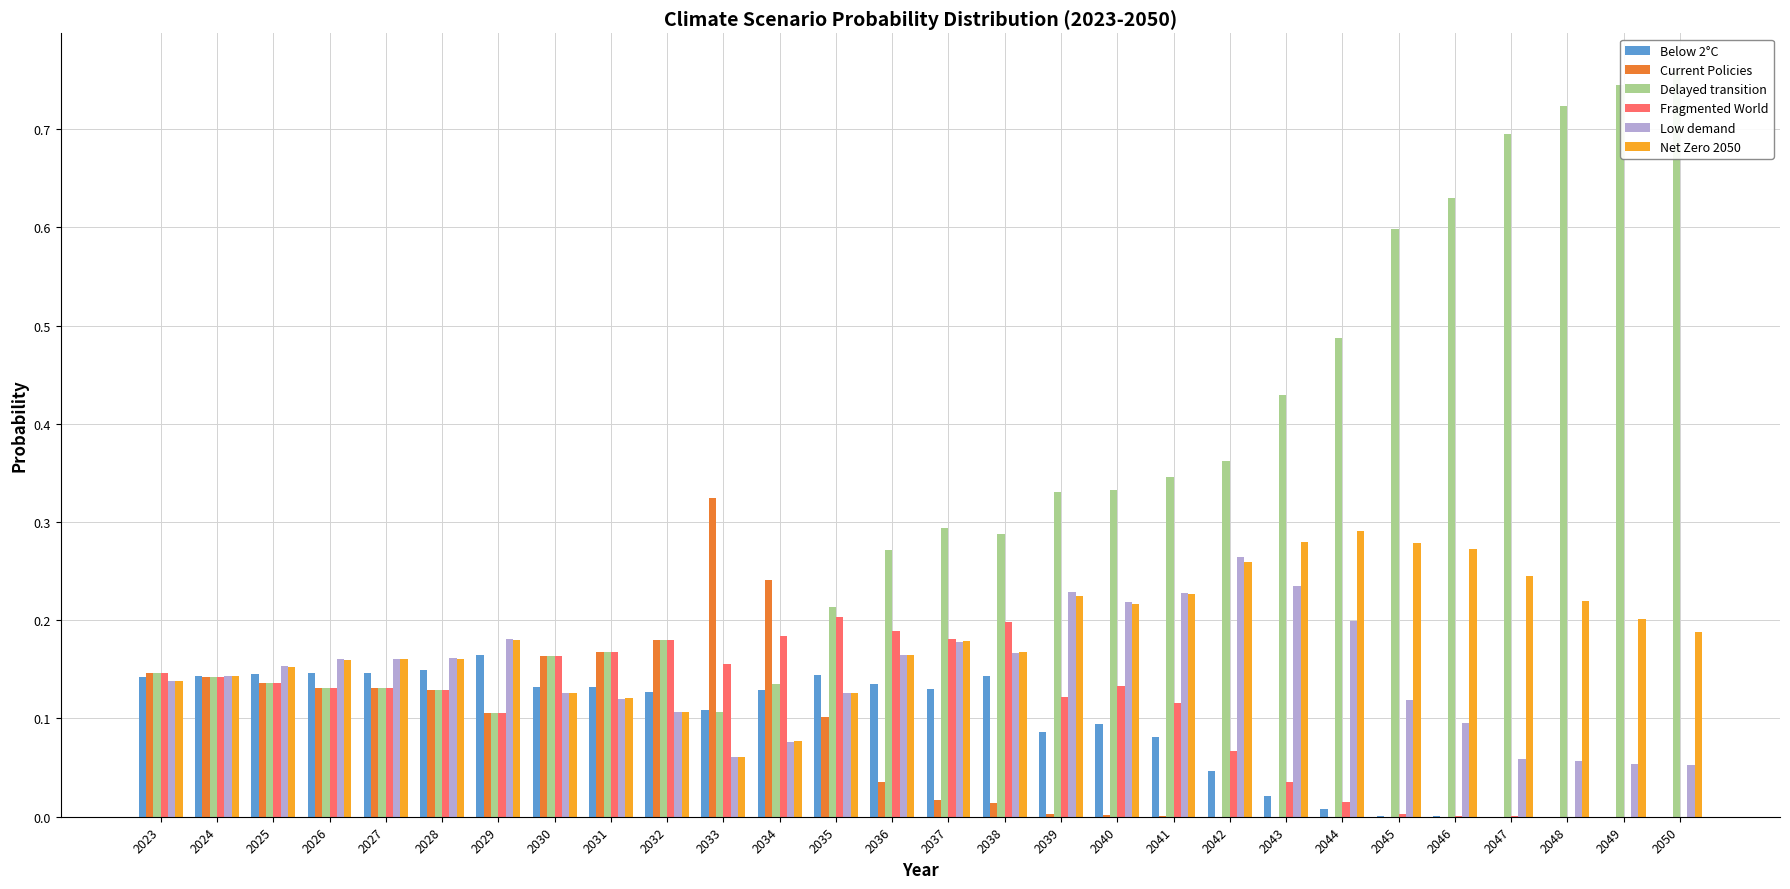

What is the average value of the Net Zero 2050 series?

0.2